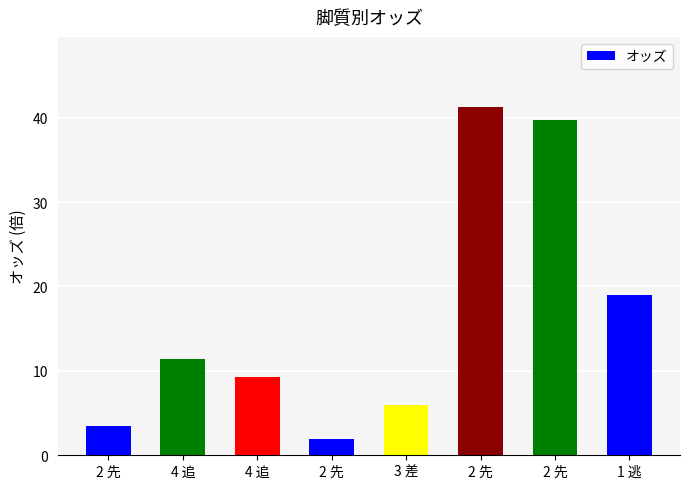

Where is the data nearest to the value 21?

1 逃